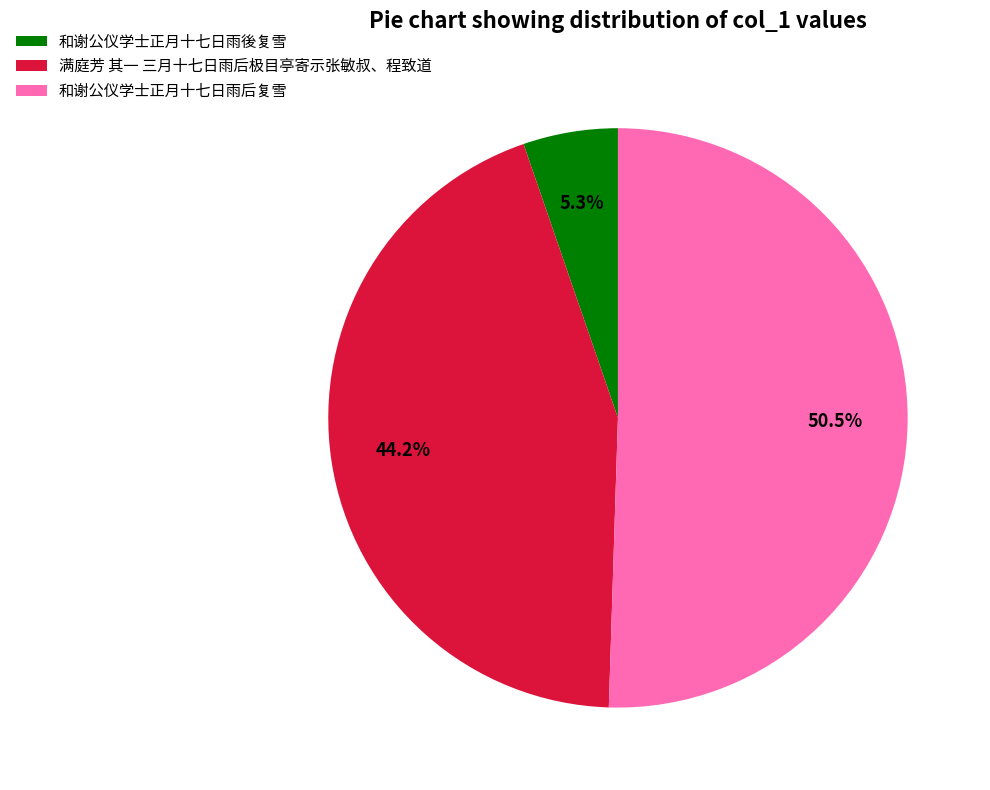

How many segments does this pie chart have?

3